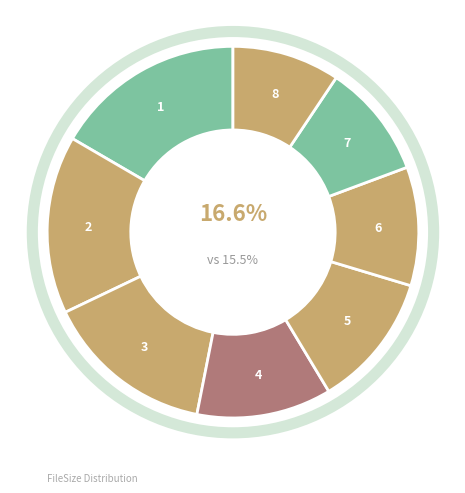

Does 04766_lpi5l6fgzw account for over 50% of the chart?

No